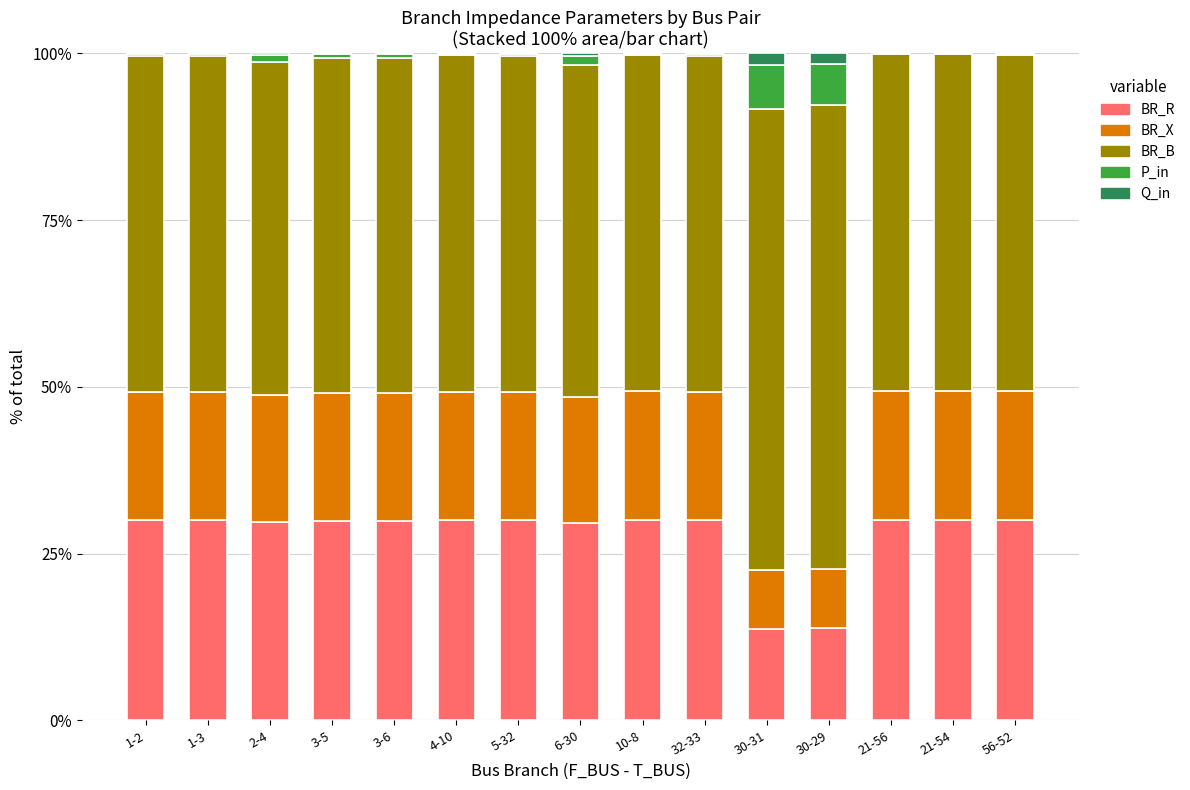

Is it true that BR_R equals 8.8 at 30-29?

False